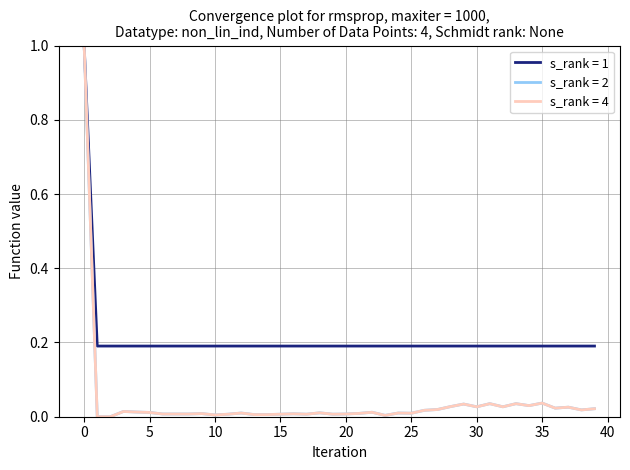

How many series are shown in this chart?

3